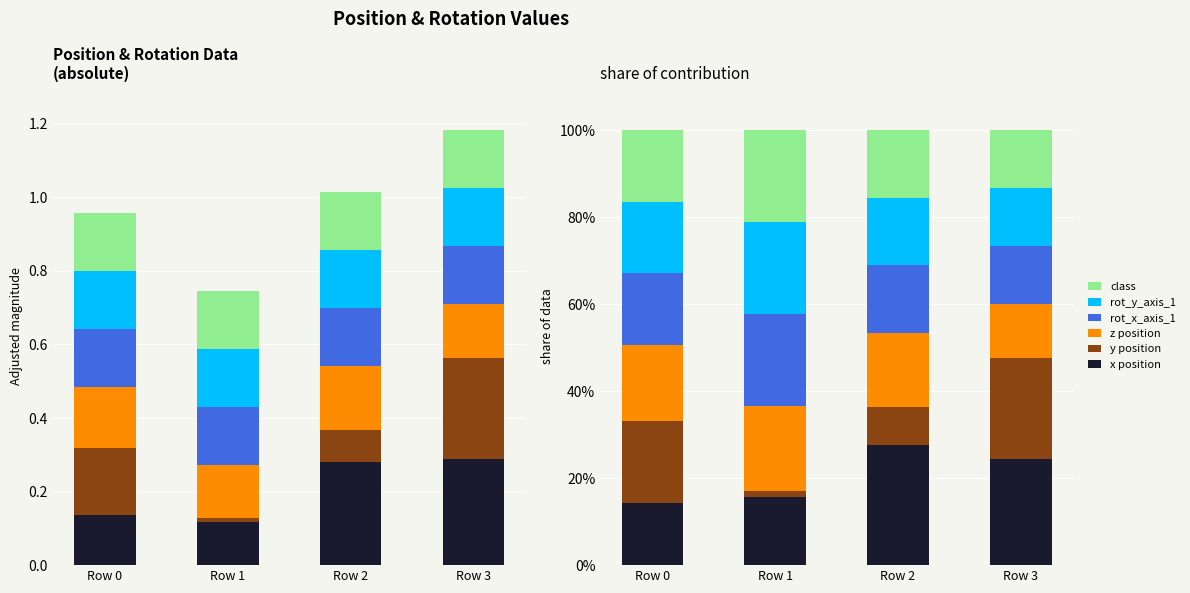

Reading left to right, what are all the values shown in this chart?

x position: Row 0=14.3	Row 1=15.7	Row 2=27.6	Row 3=24.5
y position: Row 0=18.9	Row 1=1.3	Row 2=8.7	Row 3=23.1
z position: Row 0=17.5	Row 1=19.5	Row 2=17.2	Row 3=12.5
rot_x_axis_1: Row 0=16.4	Row 1=21.1	Row 2=15.5	Row 3=13.3
rot_y_axis_1: Row 0=16.4	Row 1=21.1	Row 2=15.5	Row 3=13.3
class: Row 0=16.4	Row 1=21.1	Row 2=15.5	Row 3=13.3